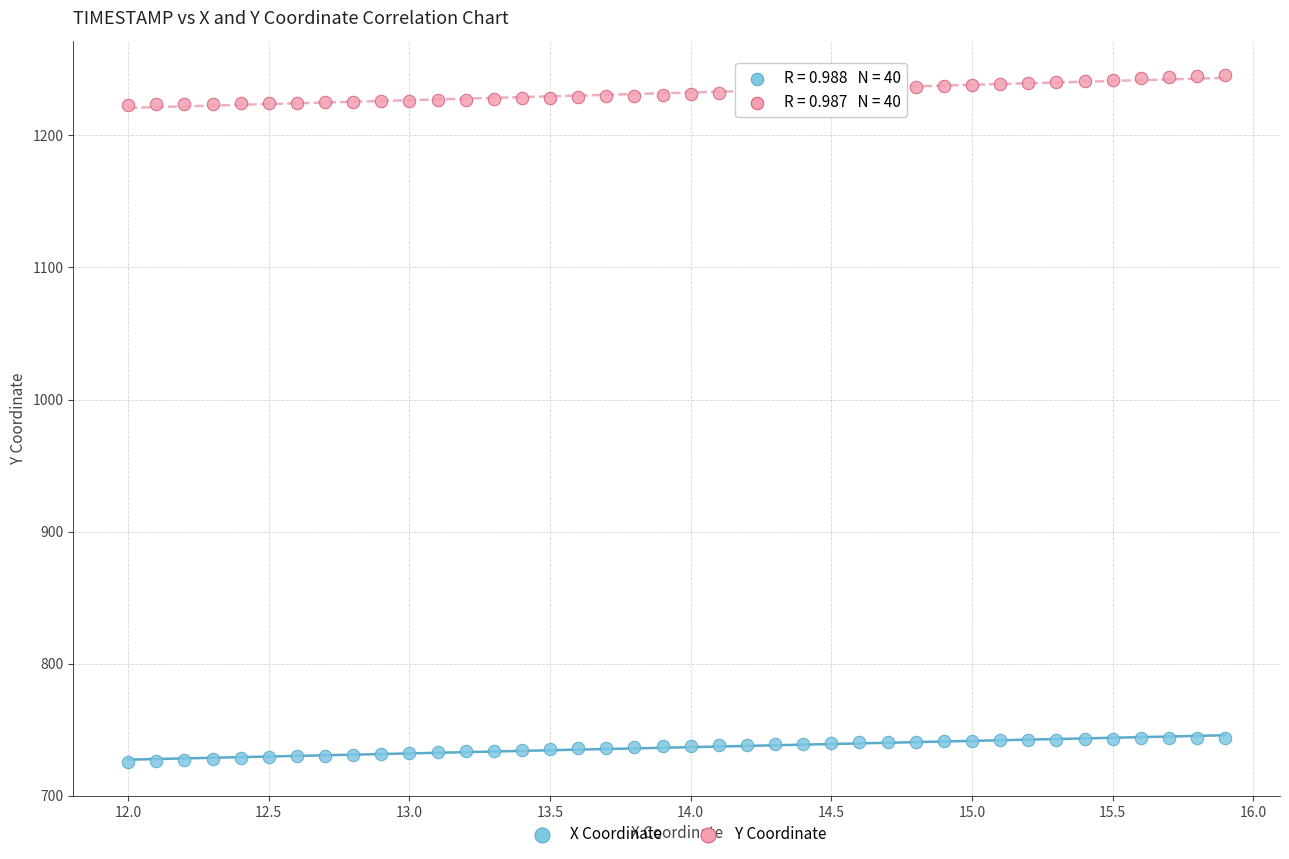

What is the X range (max minus min) for the scatter plot?

3.9